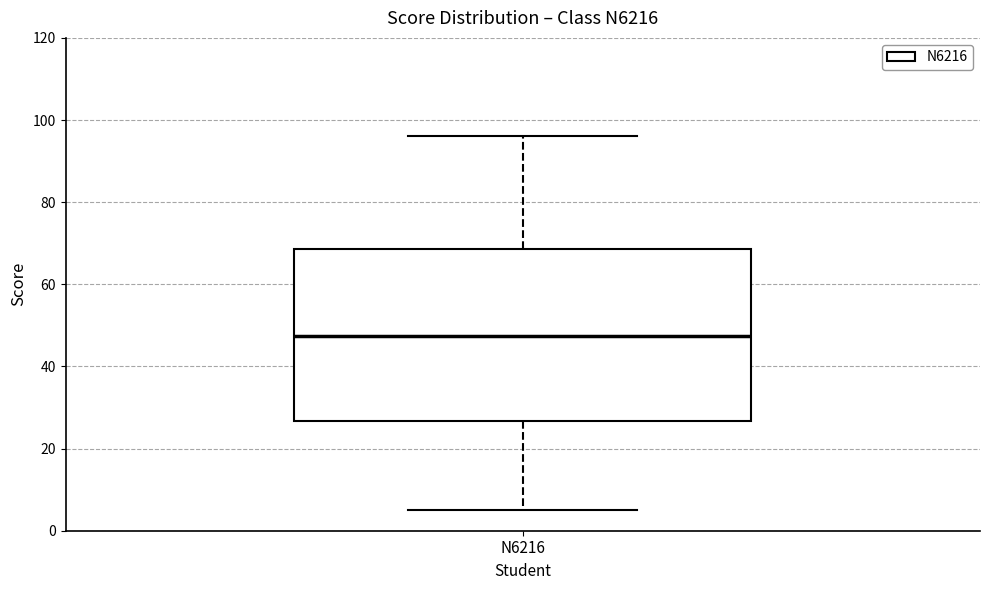

Read this box plot against the y-axis: the position of the median line, the range covered by the box, and the ends of both whiskers. The values are not printed on the chart, so give them approximately, as read against the axis.

median 48, box 26 to 68, whiskers 6 to 96